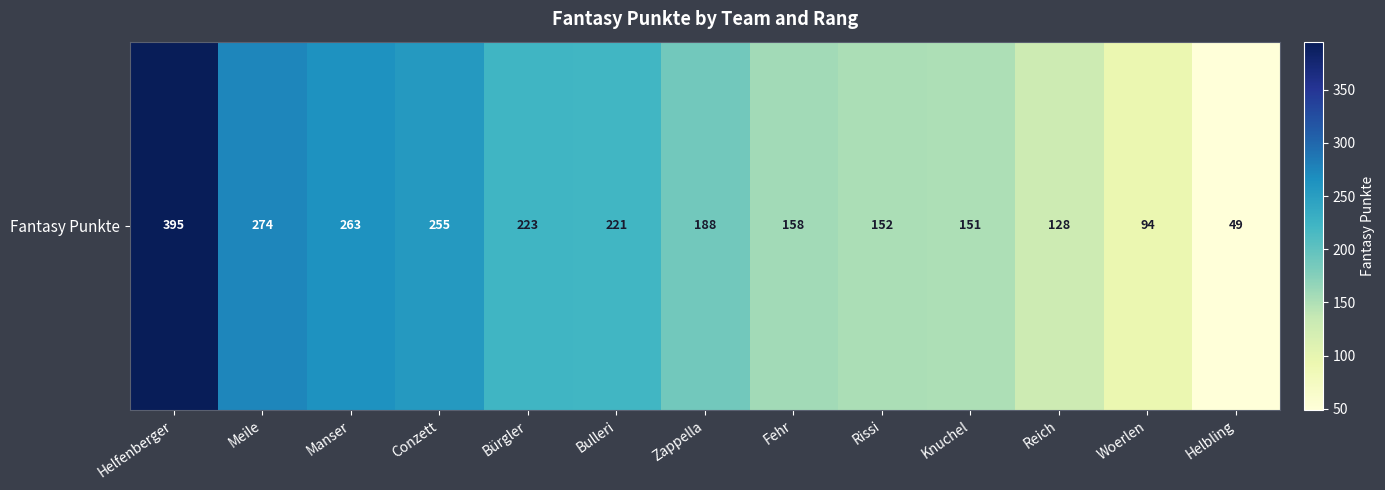

What is the change in value from Meile to Fehr?

-116